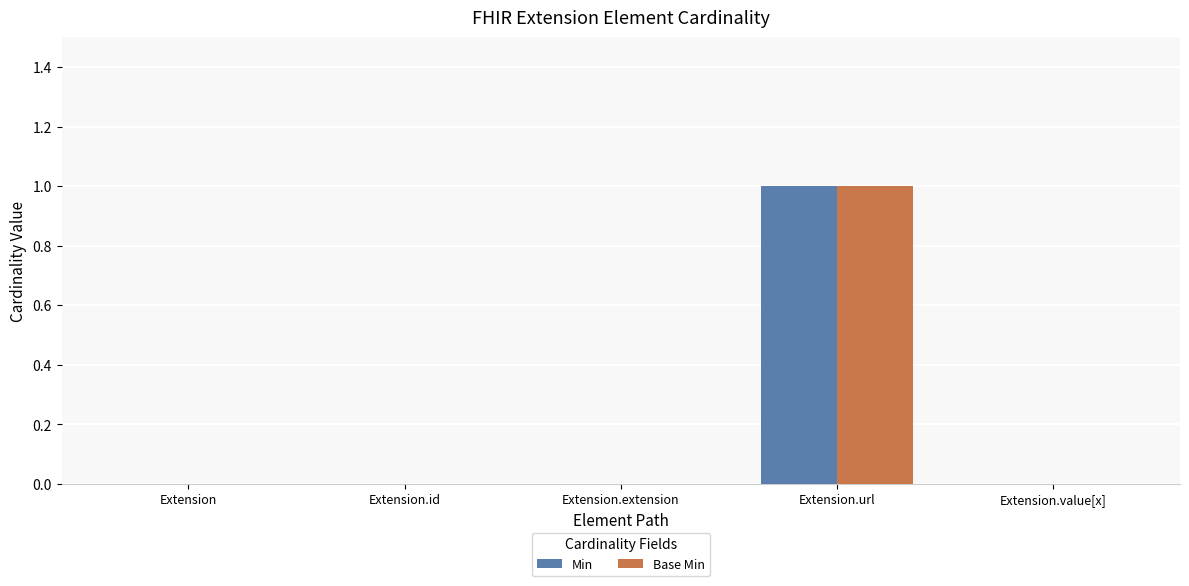

At which category is the sum across all series the highest?

Extension.url